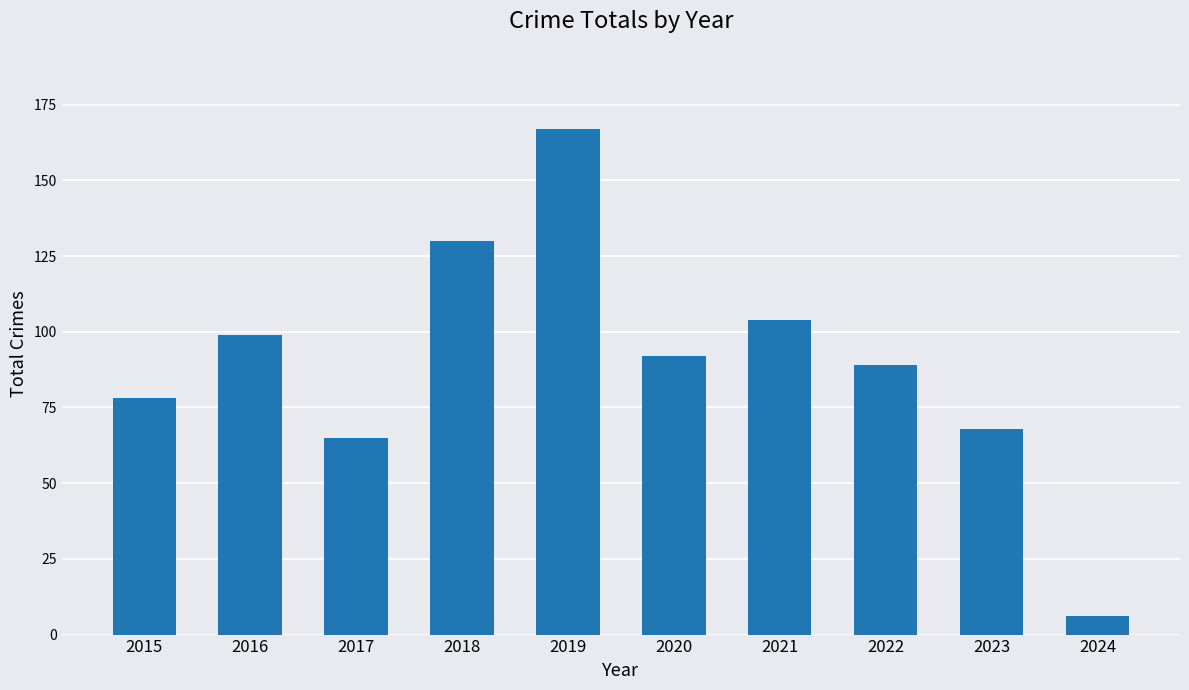

The value at 2021 is 25. True or false?

False